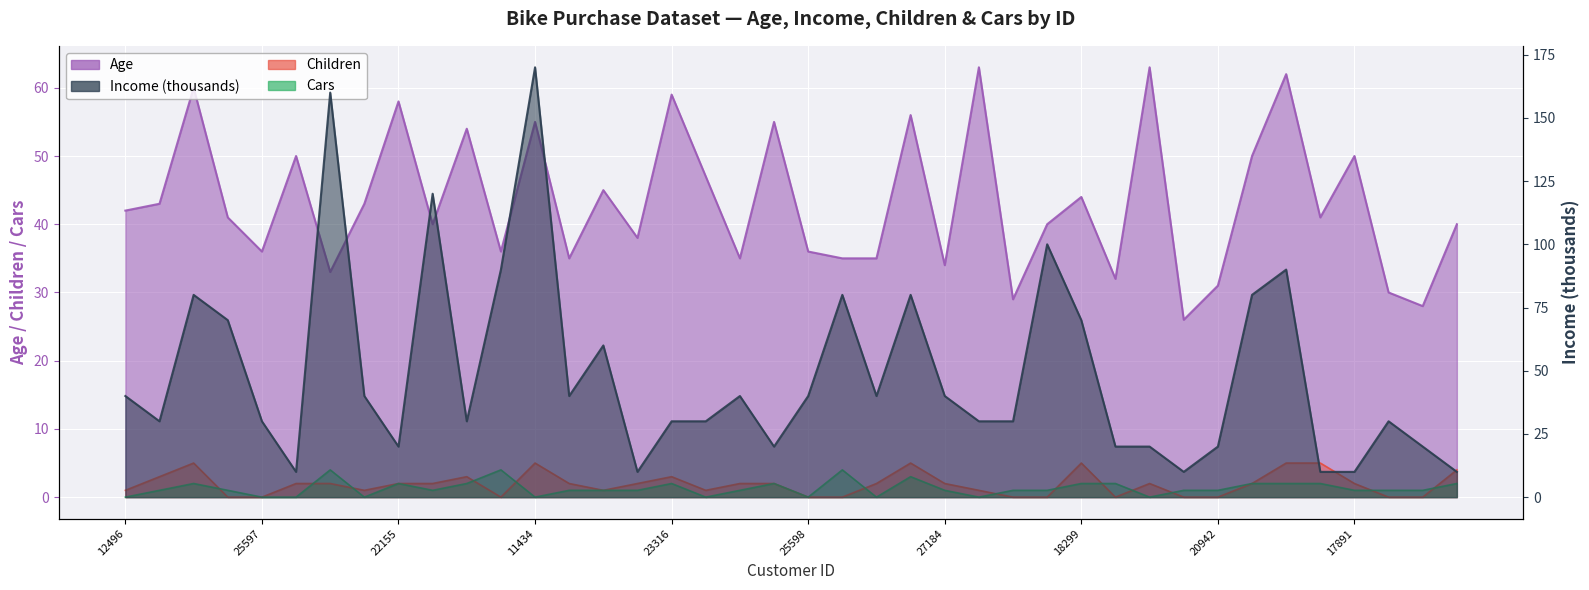

How many data points in Cars are above 1?

15